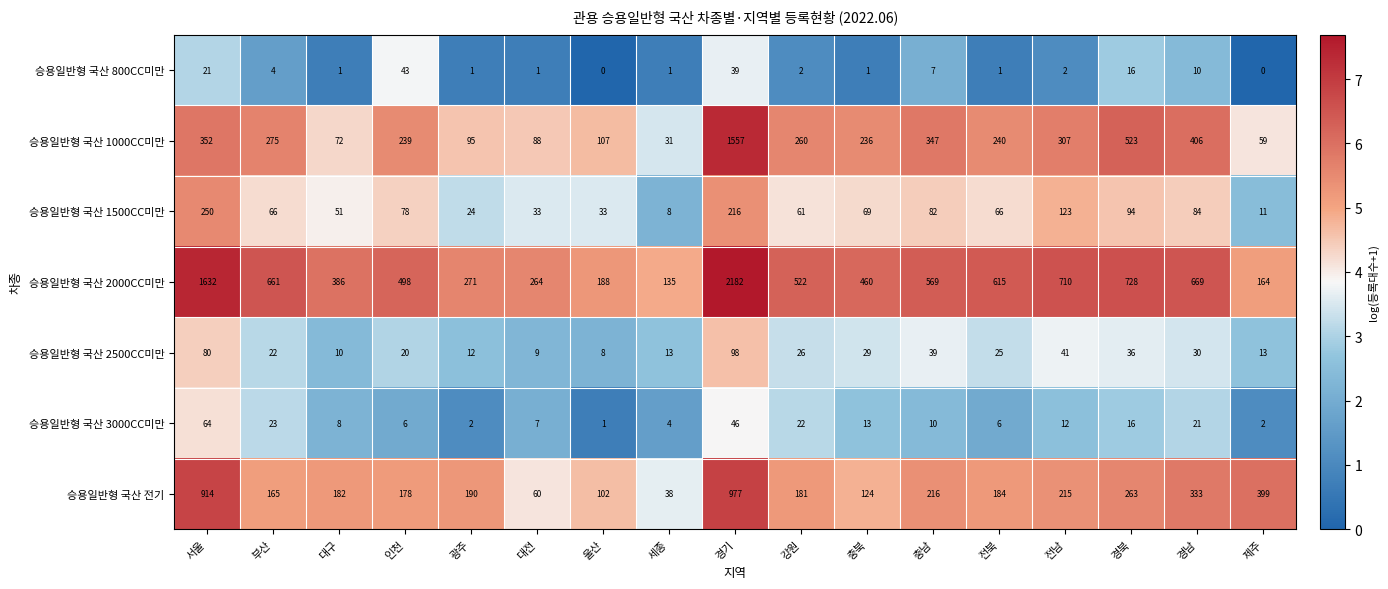

Rank the categories by 승용일반형 국산 1000CC미만 value from highest to lowest.

경기, 경북, 경남, 서울, 충남, 전남, 부산, 강원, 전북, 인천, 충북, 울산, 광주, 대전, 대구, 제주, 세종